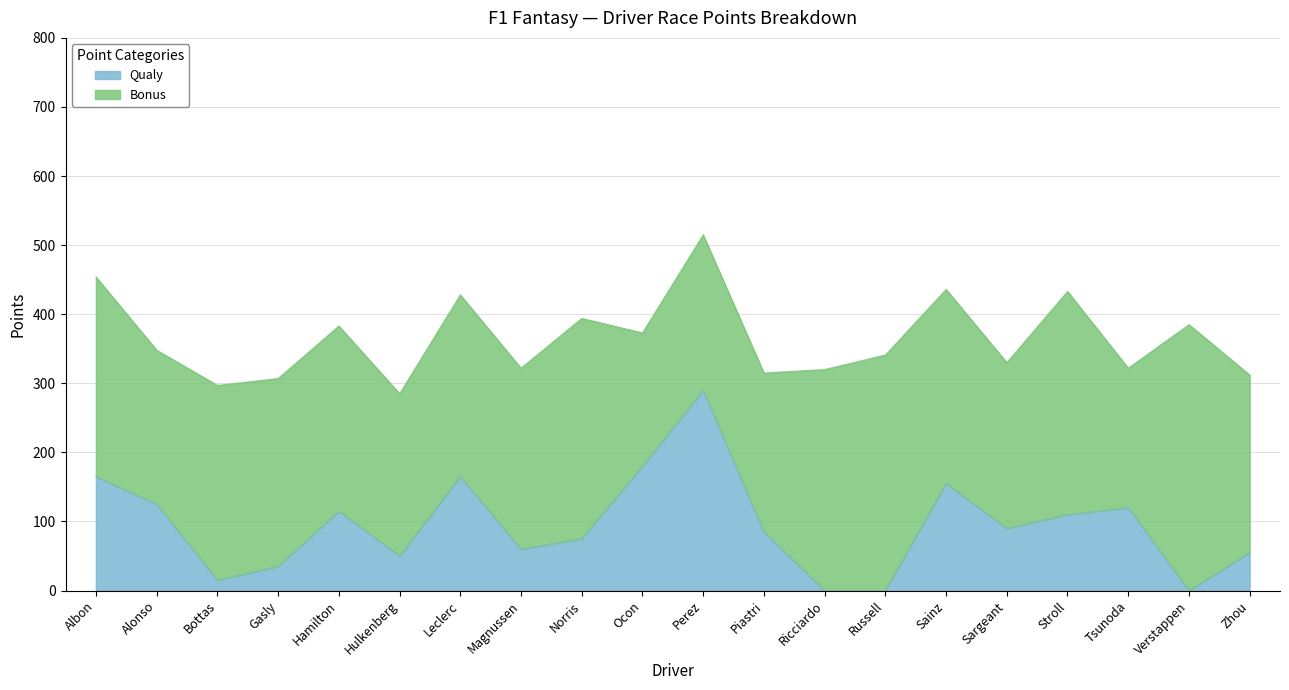

How many points are higher than both their immediate neighbors (excluding endpoints)?

5